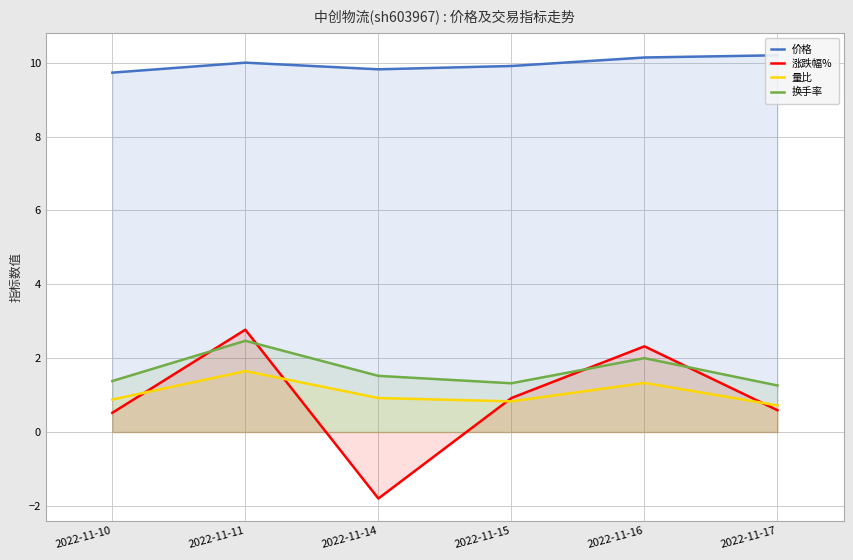

At which category does the chart reach its minimum across all series?

2022-11-14